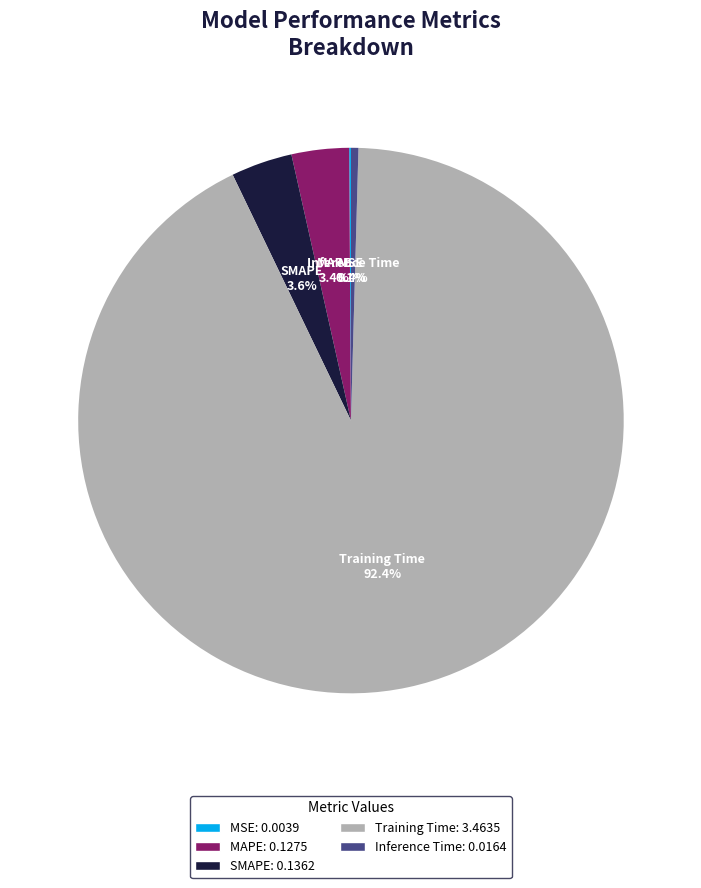

How much of the chart is everything except Inference Time?

99.6%